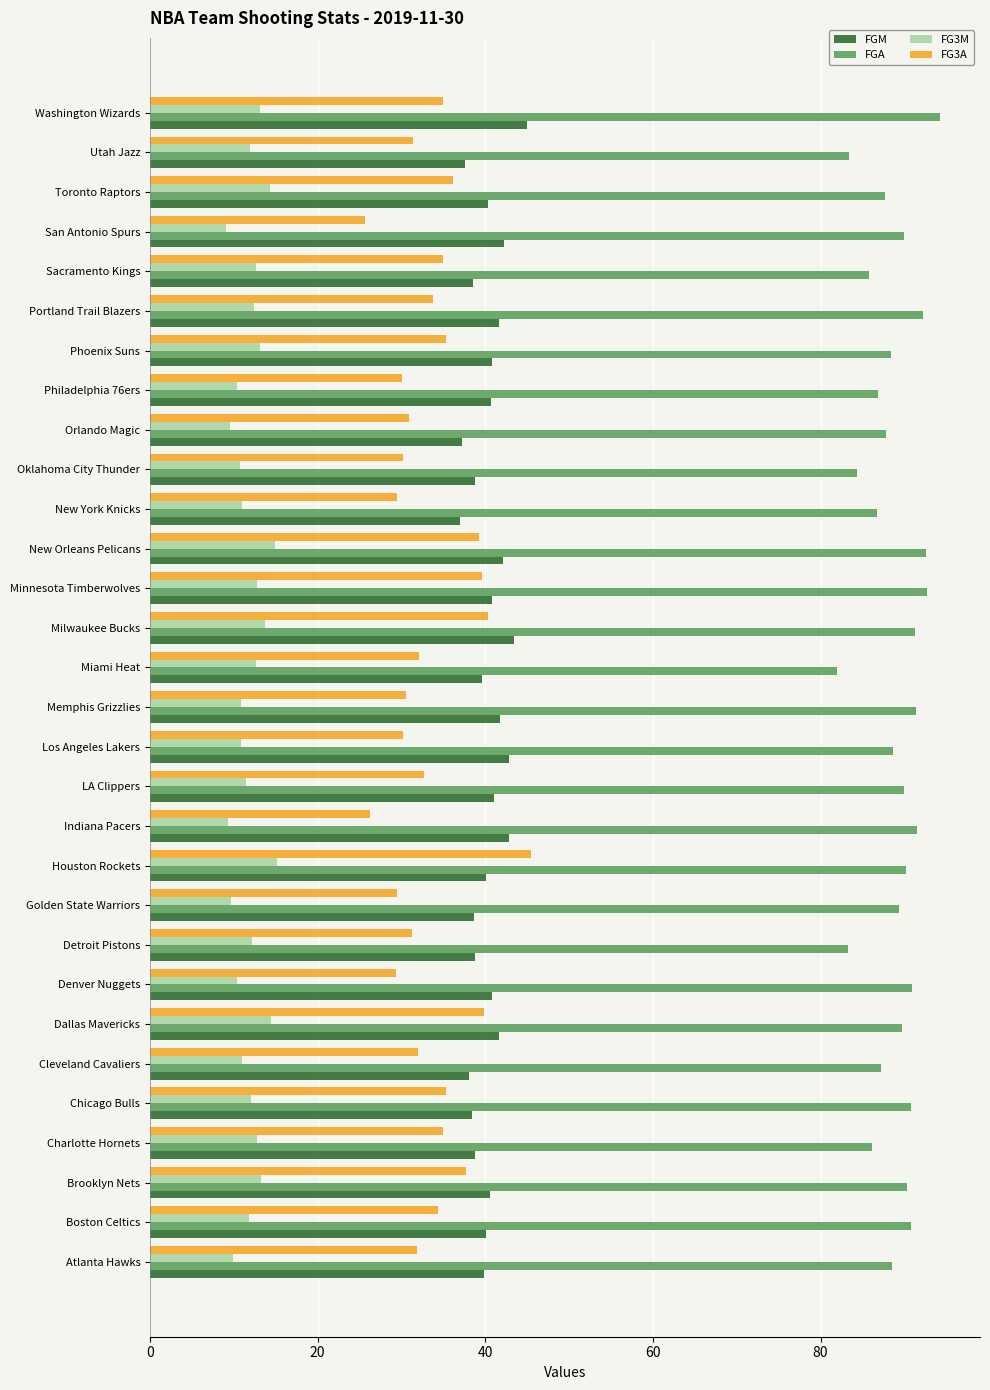

Between Dallas Mavericks and Indiana Pacers, which series saw the biggest shift?

FG3A